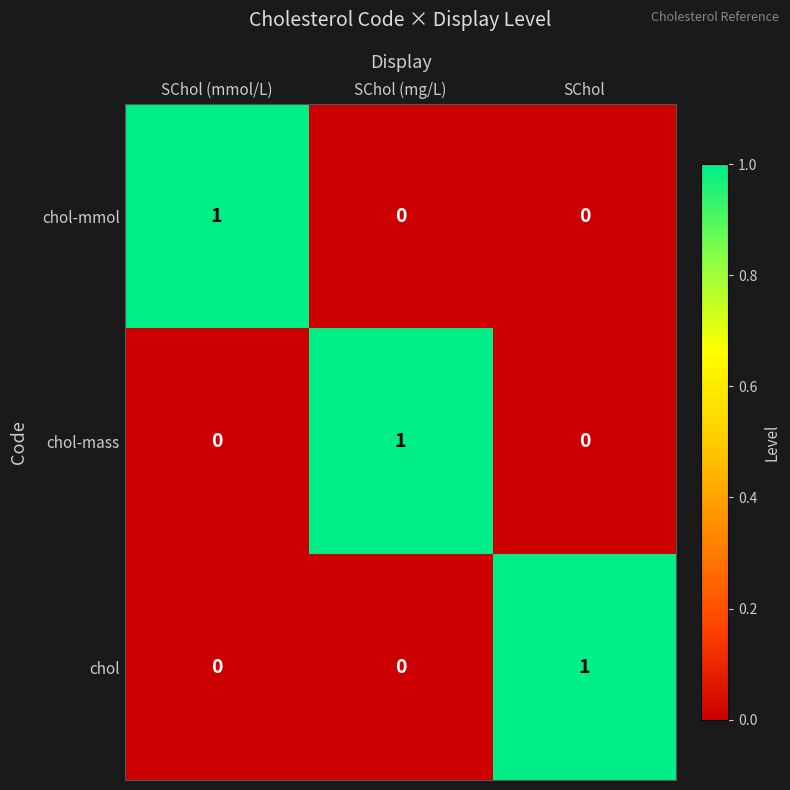

At which label does chol-mass reach its peak?

SChol (mg/L)